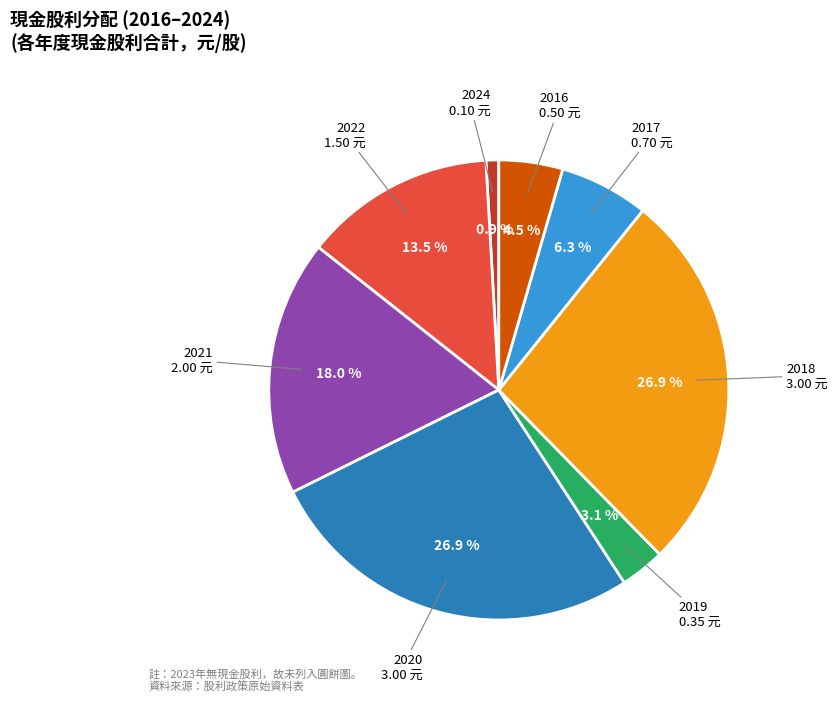

Is there a majority slice in this chart?

No